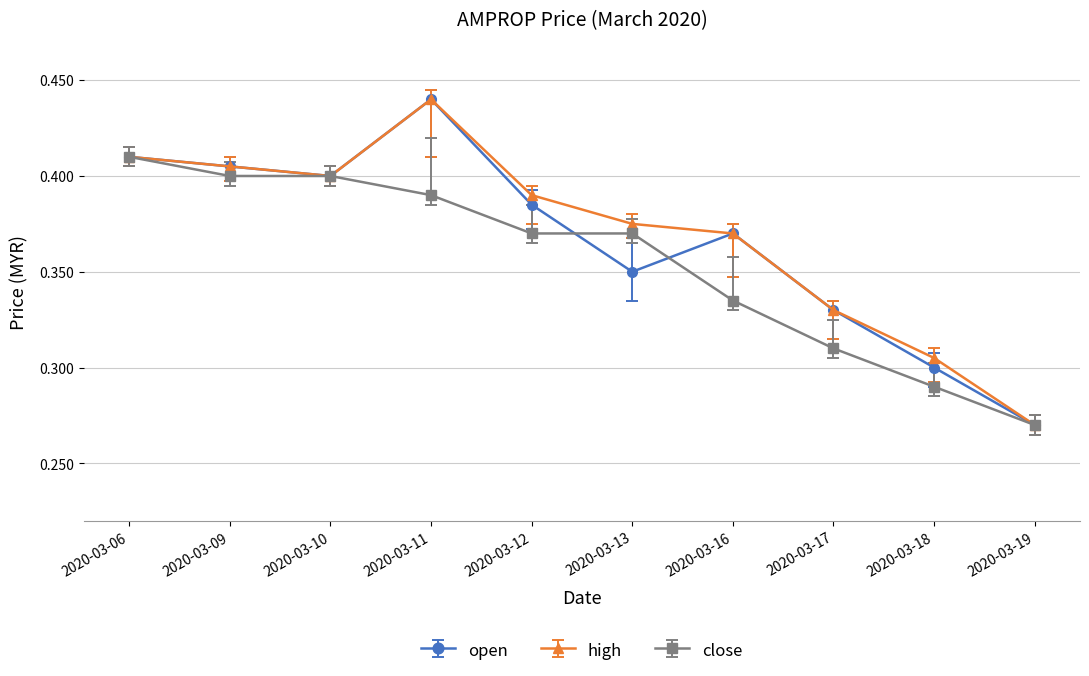

At how many categories does at least one series exceed 0?

10